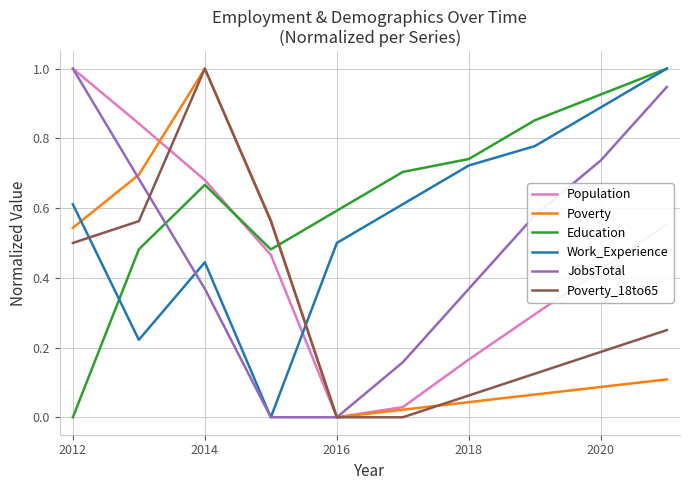

What is the highest value of the JobsTotal series?

1.0